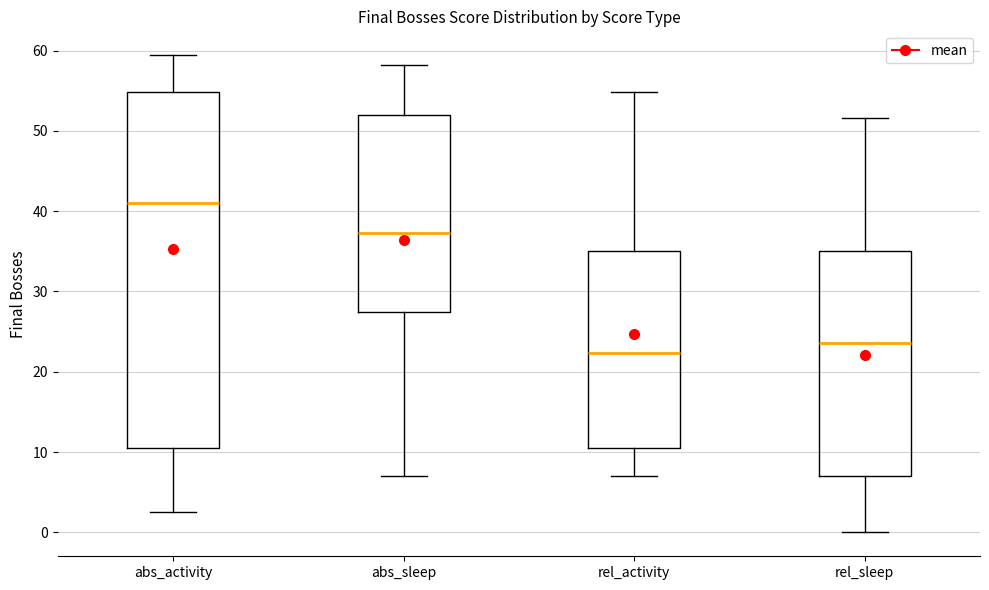

Reading left to right, transcribe this box plot: for each box, give where its median line is, the range the box spans, and where its two whiskers end, as read against the y-axis. The values are not printed on the chart, so give them approximately, as read against the axis.

abs_activity: median 41, box 11 to 55, whiskers 3 to 59
abs_sleep: median 37, box 27 to 52, whiskers 7 to 58
rel_activity: median 22, box 11 to 35, whiskers 7 to 55
rel_sleep: median 24, box 7 to 35, whiskers 0 to 52